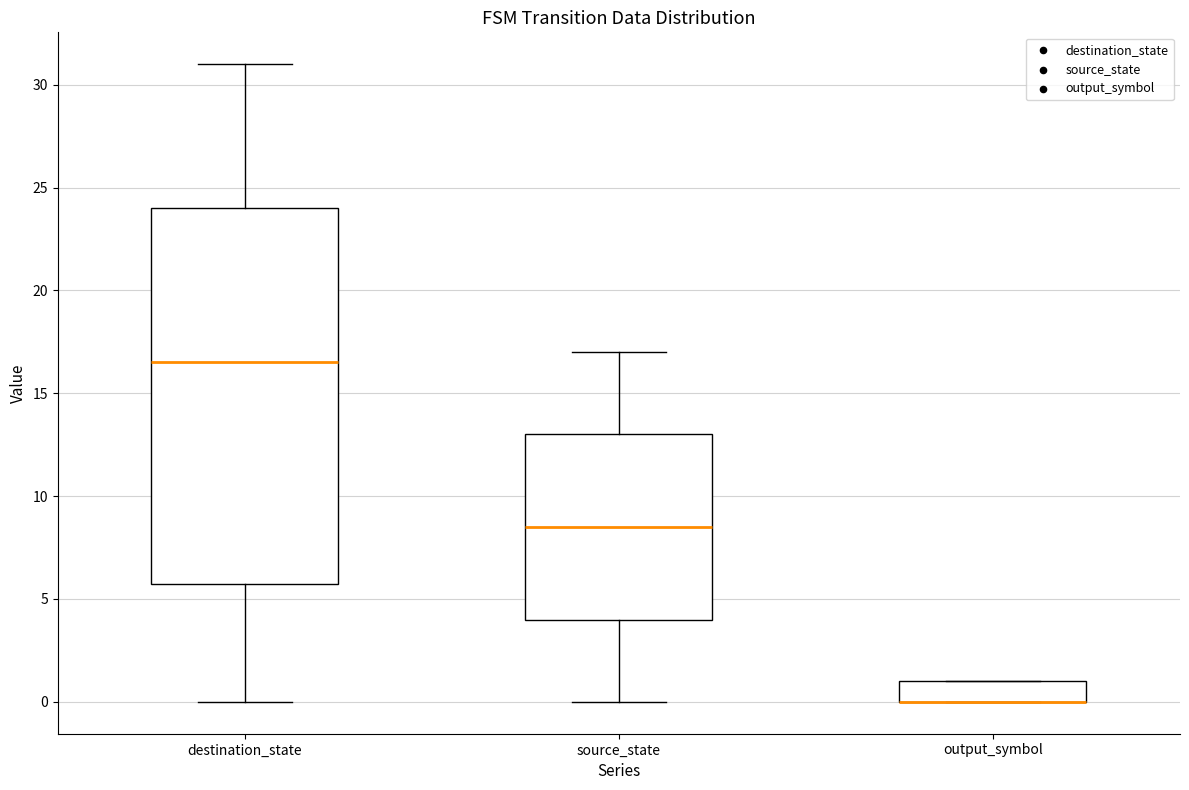

Reading left to right, transcribe this box plot: for each box, give where its median line is, the range the box spans, and where its two whiskers end, as read against the y-axis. The values are not printed on the chart, so give them approximately, as read against the axis.

destination_state: median 16.5, box 6.0 to 24.0, whiskers 0.0 to 31.0
source_state: median 8.5, box 4.0 to 13.0, whiskers 0.0 to 17.0
output_symbol: median 0.0 (drawn on the box's lower edge), box 0.0 to 1.0, whiskers 0.0 to 1.0